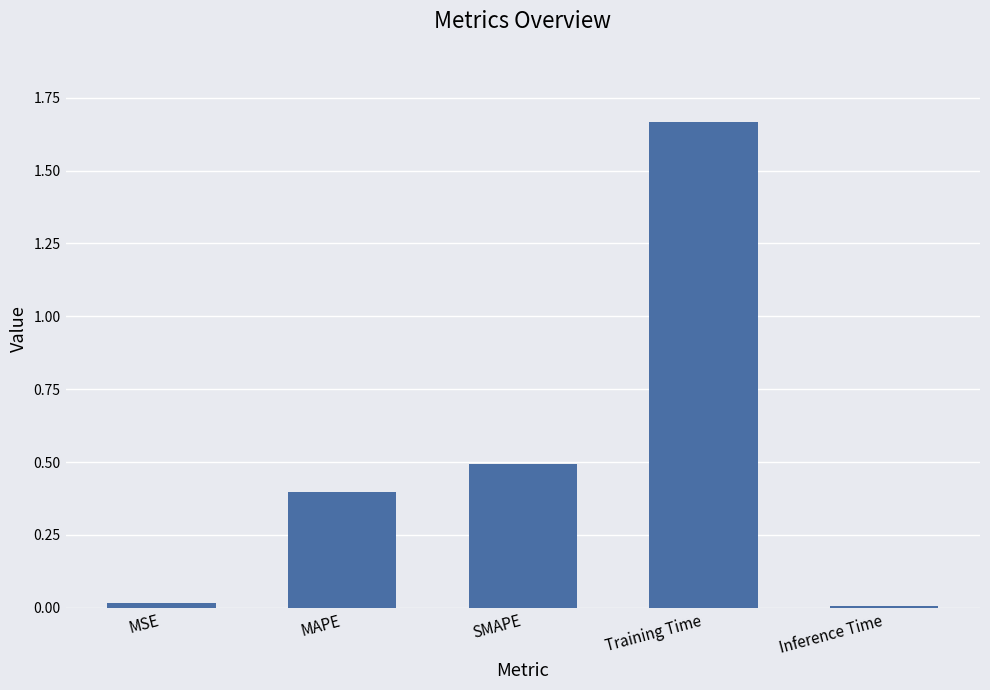

Between SMAPE and Training Time, which is larger?

Training Time